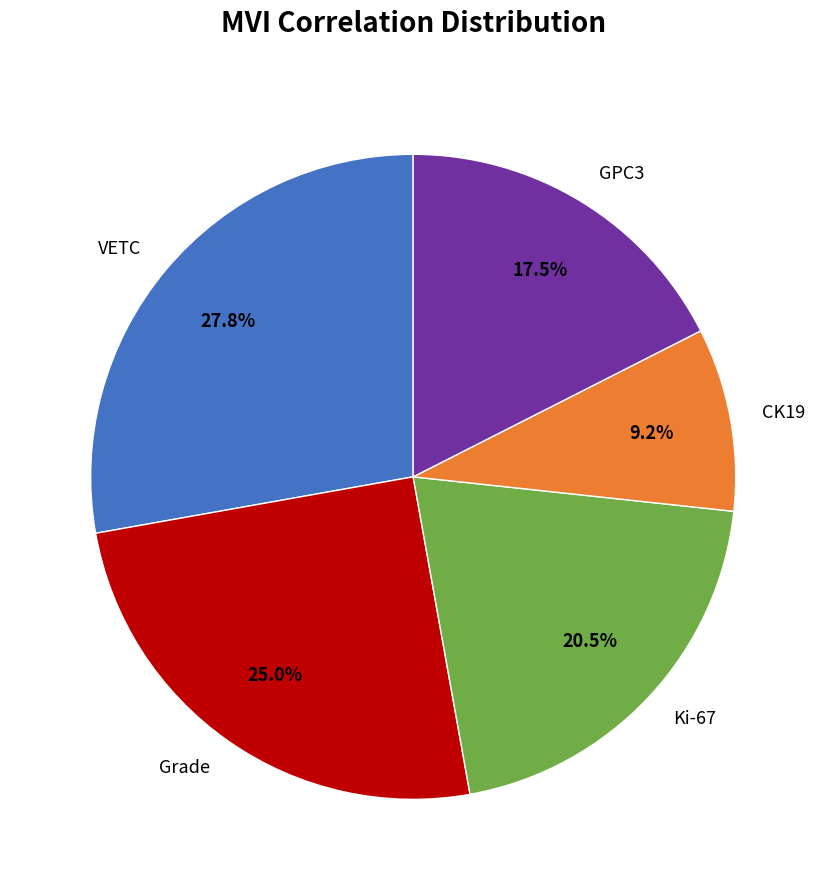

Rank the categories by value from highest to lowest.

VETC, Grade, Ki-67, GPC3, CK19